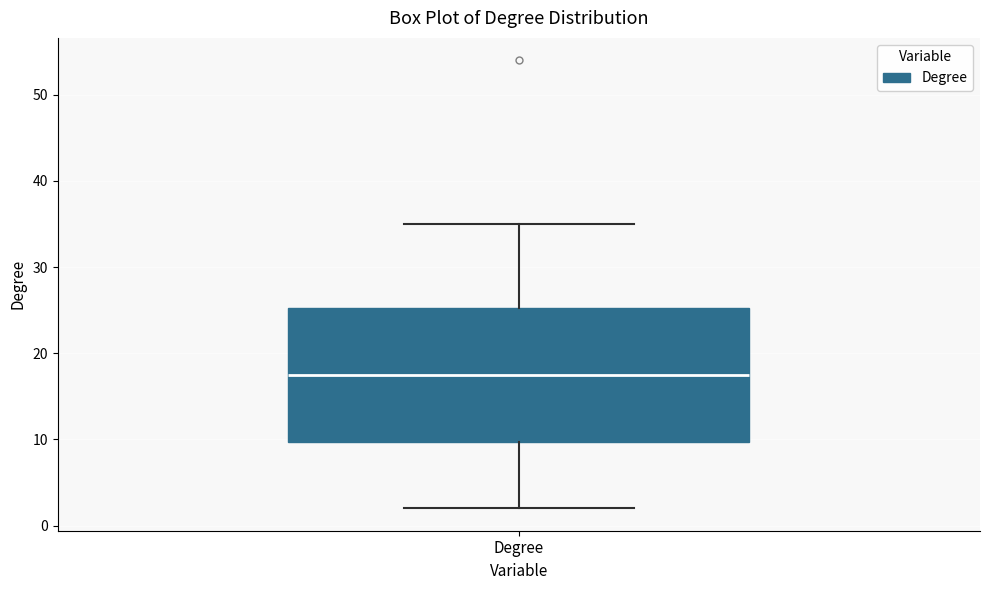

Transcribe this box plot: give where the median line is, the range the box spans, and where the two whiskers end, as read against the y-axis. The values are not printed on the chart, so give them approximately, as read against the axis.

median 18, box 10 to 25, whiskers 2 to 35